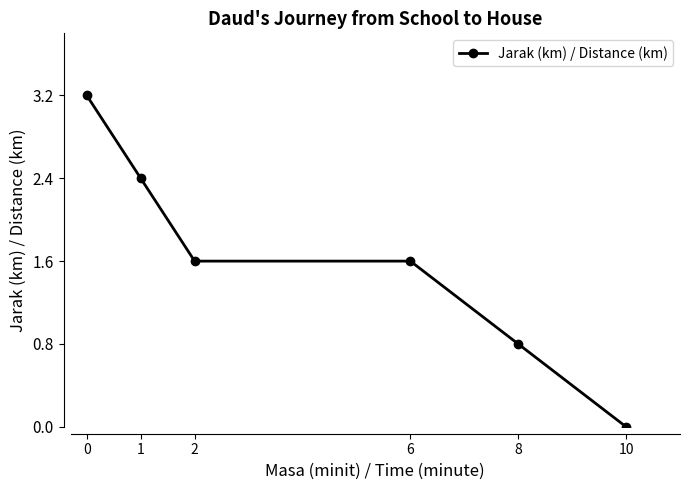

The chart shows a value of 1.6 at 6. True or false?

True